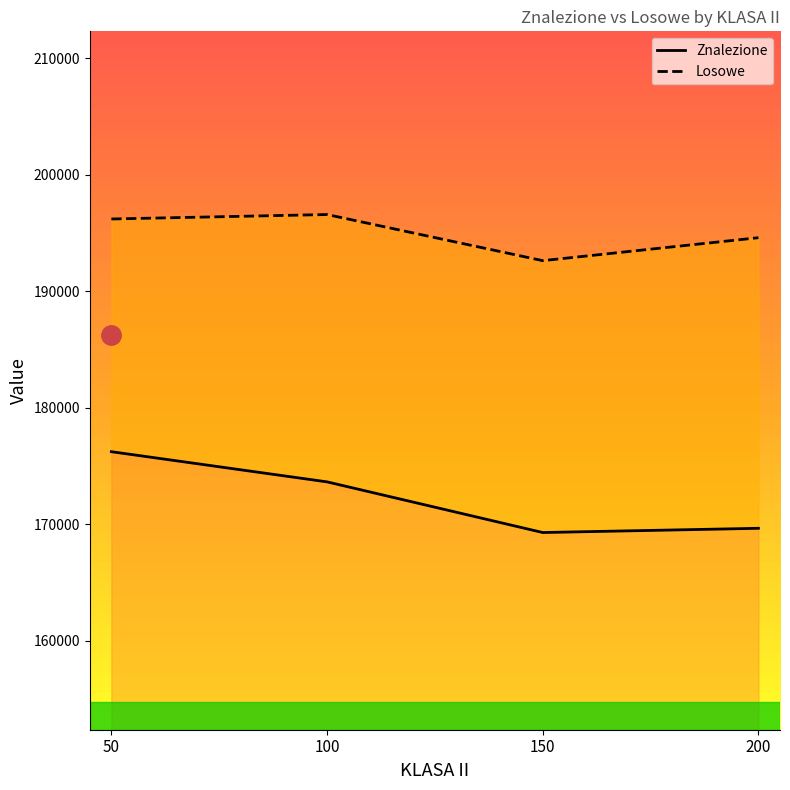

At how many categories does at least one series exceed 195330?

2